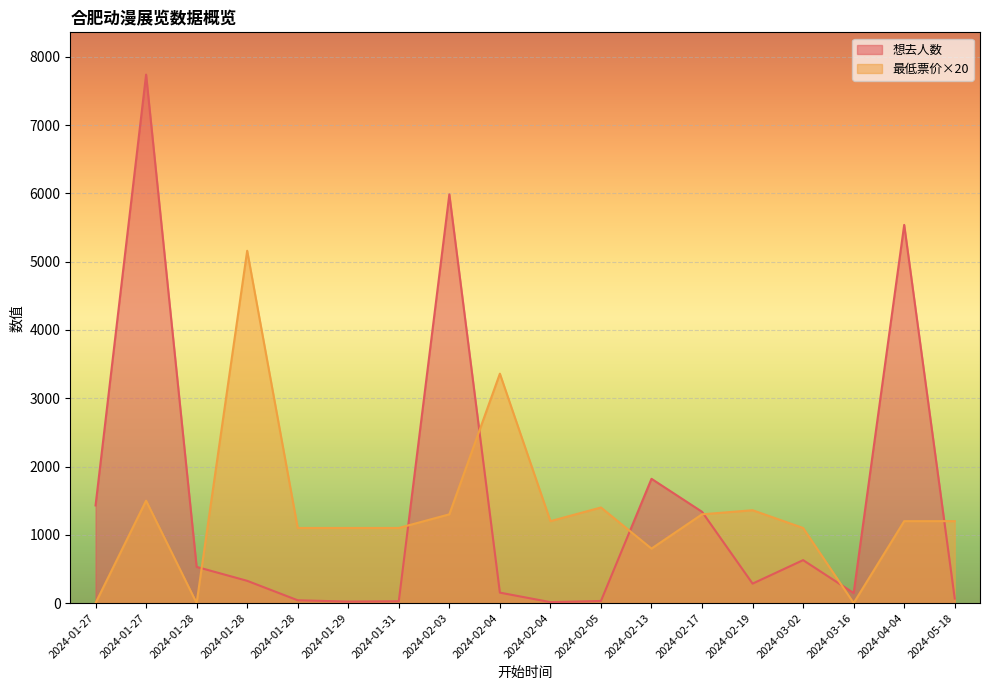

How many values in the 最低票价 series exceed 1200?

7